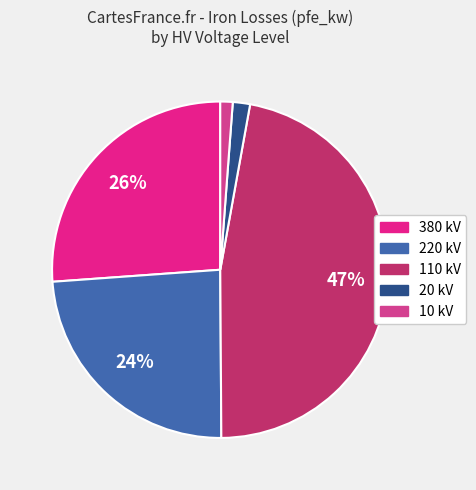

How many slices are in this pie chart?

5